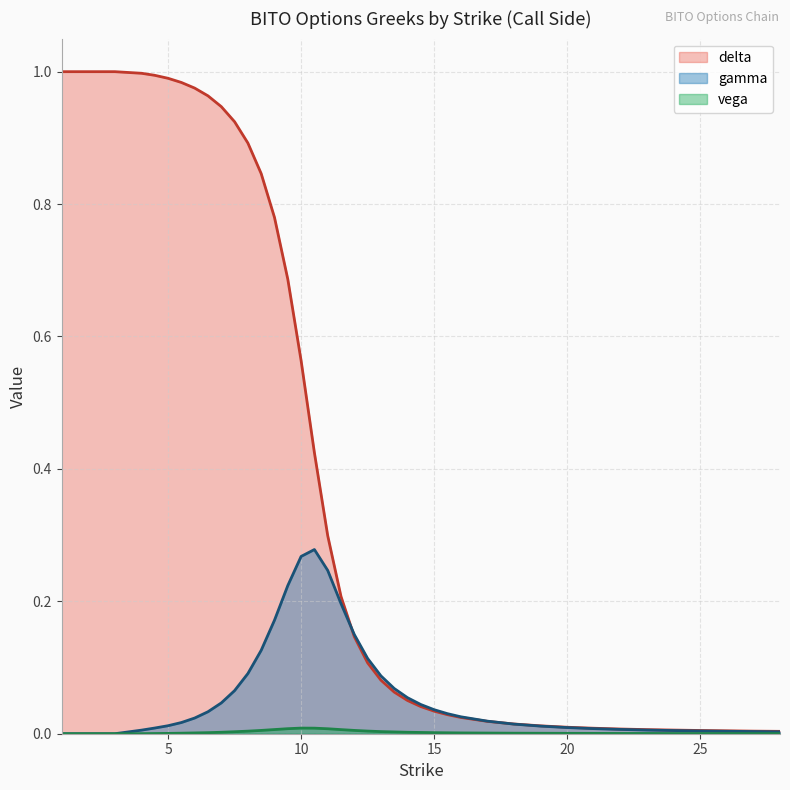

Which series has the largest total across all categories?

delta